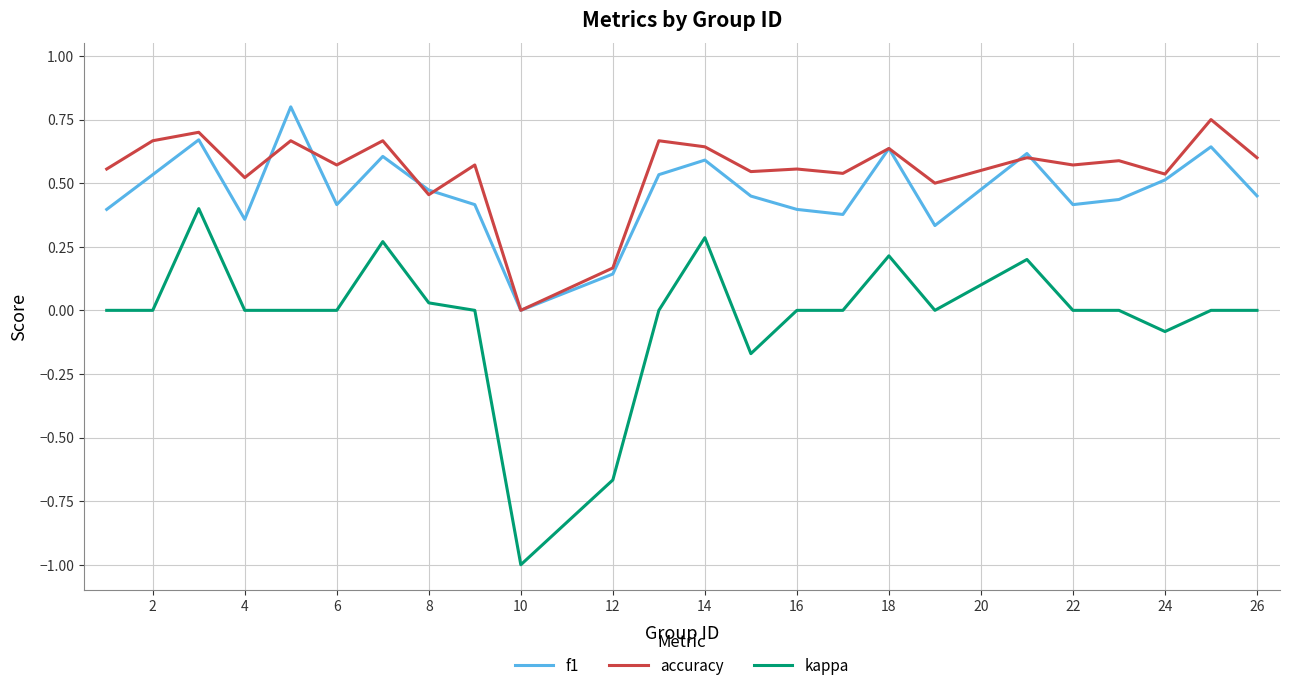

Which series has the largest range (max minus min)?

kappa